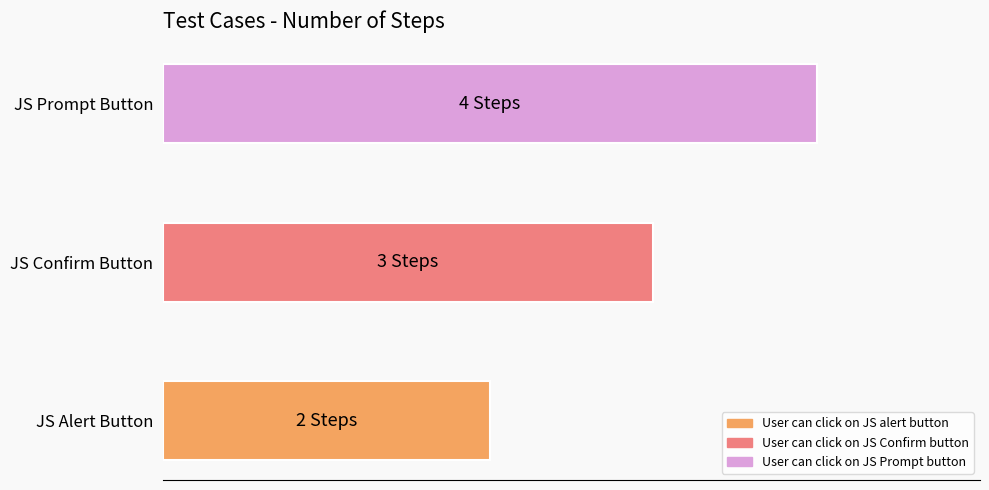

Are the bars horizontal?

Yes